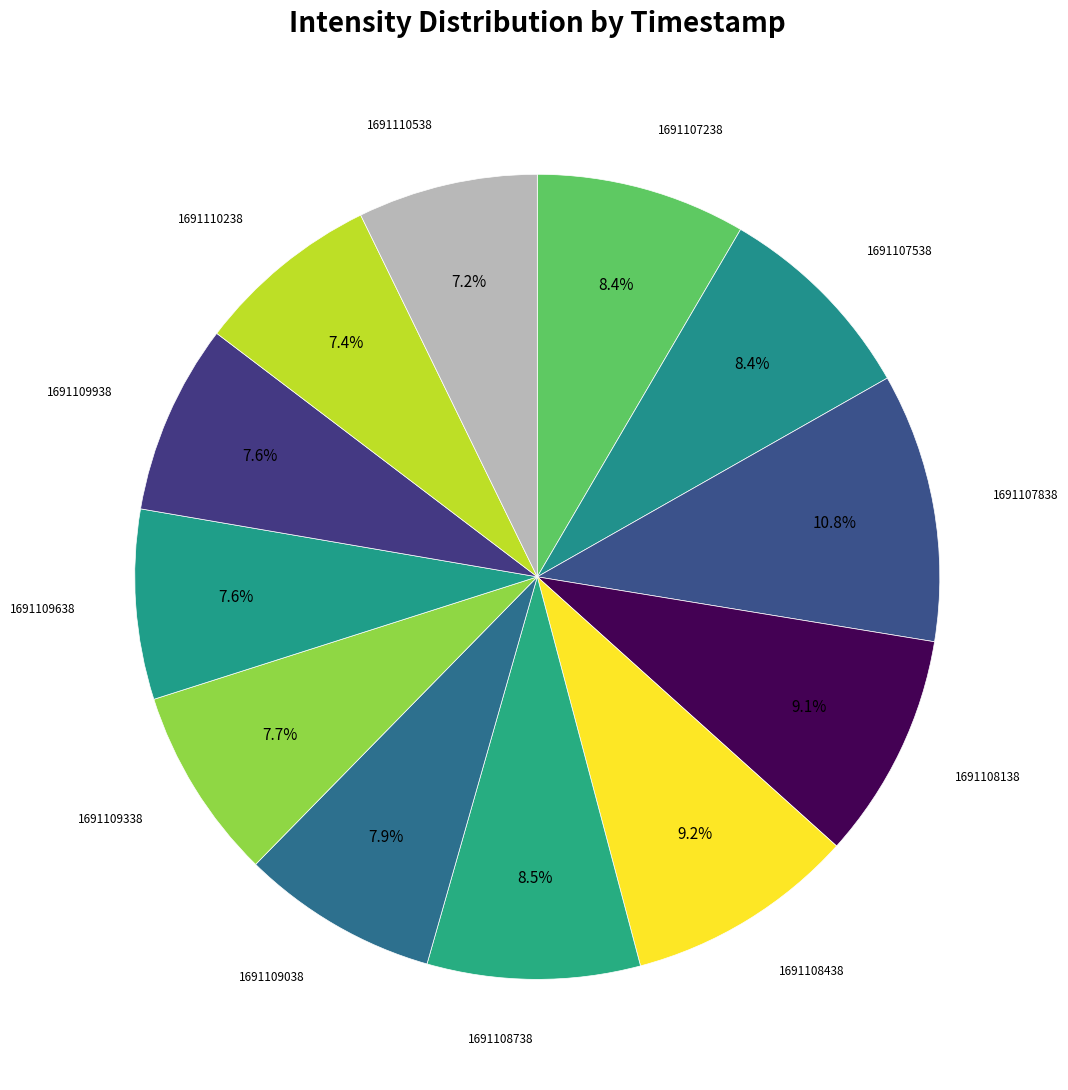

Count the number of slices in the pie.

12